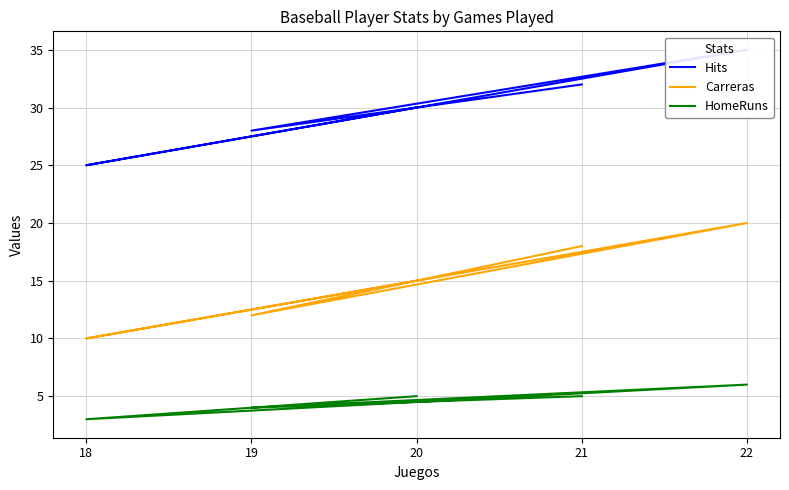

Is the value of Hits at 19 greater than the value of HomeRuns at 20?

Yes